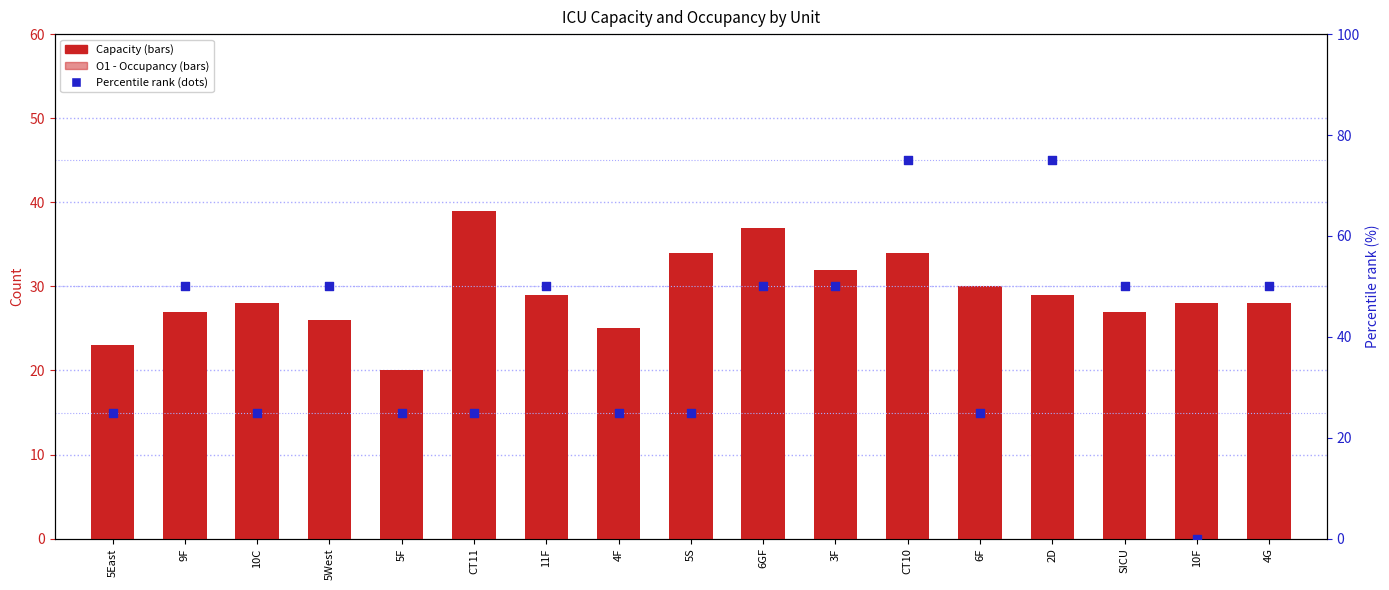

At which category is the sum across all series the highest?

CT10